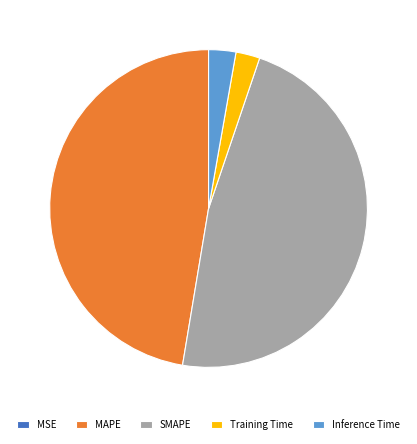

Which has a higher value, Inference Time or MAPE?

MAPE